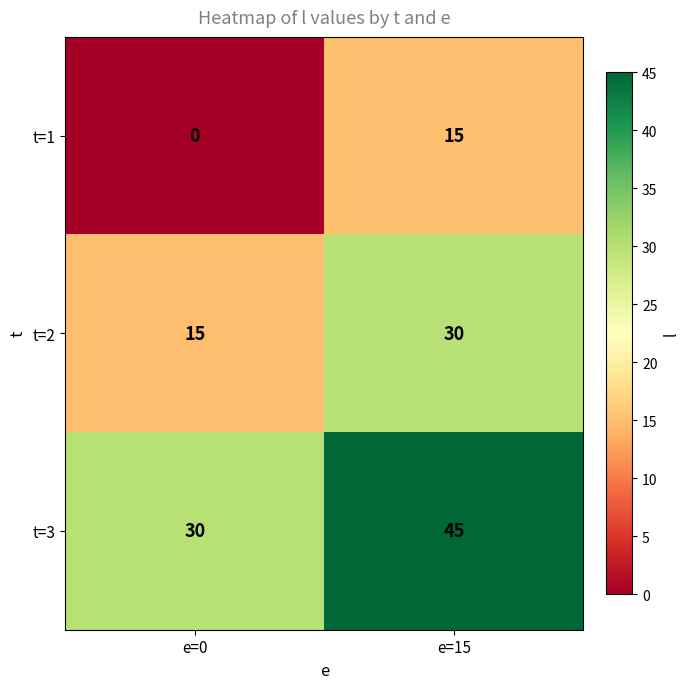

List the series in order of their overall mean, highest first.

t=3, t=2, t=1